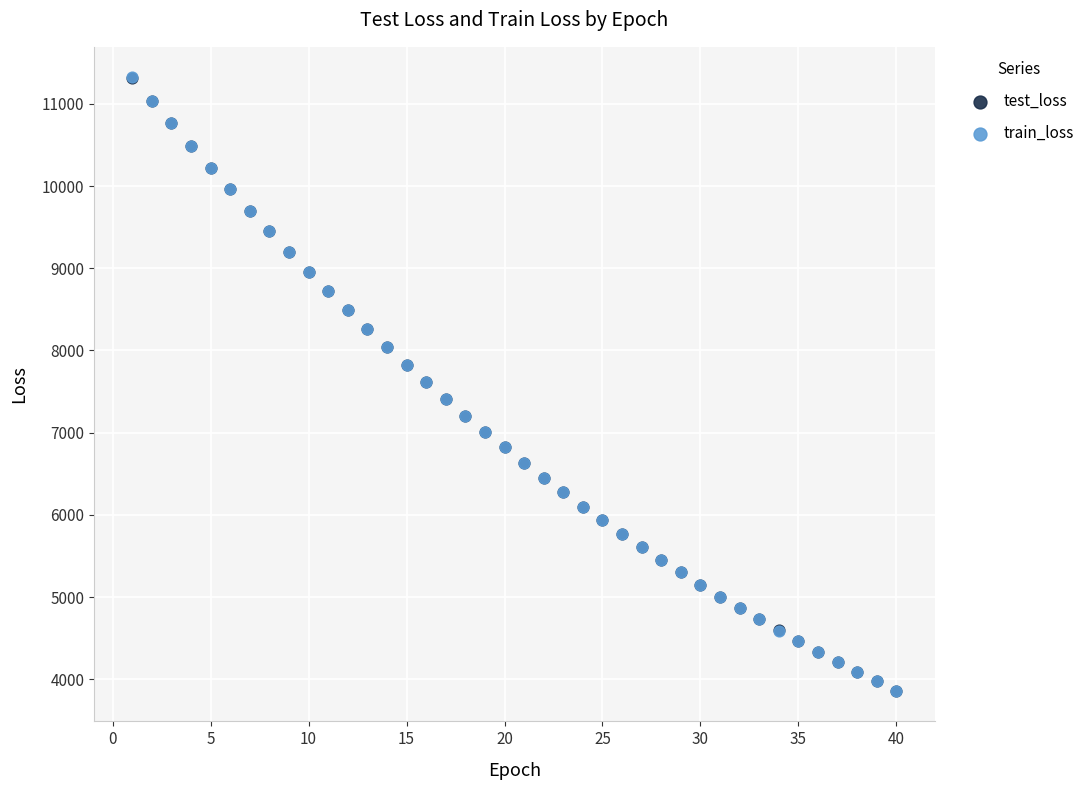

What are all the series names shown in the legend?

test_loss, train_loss